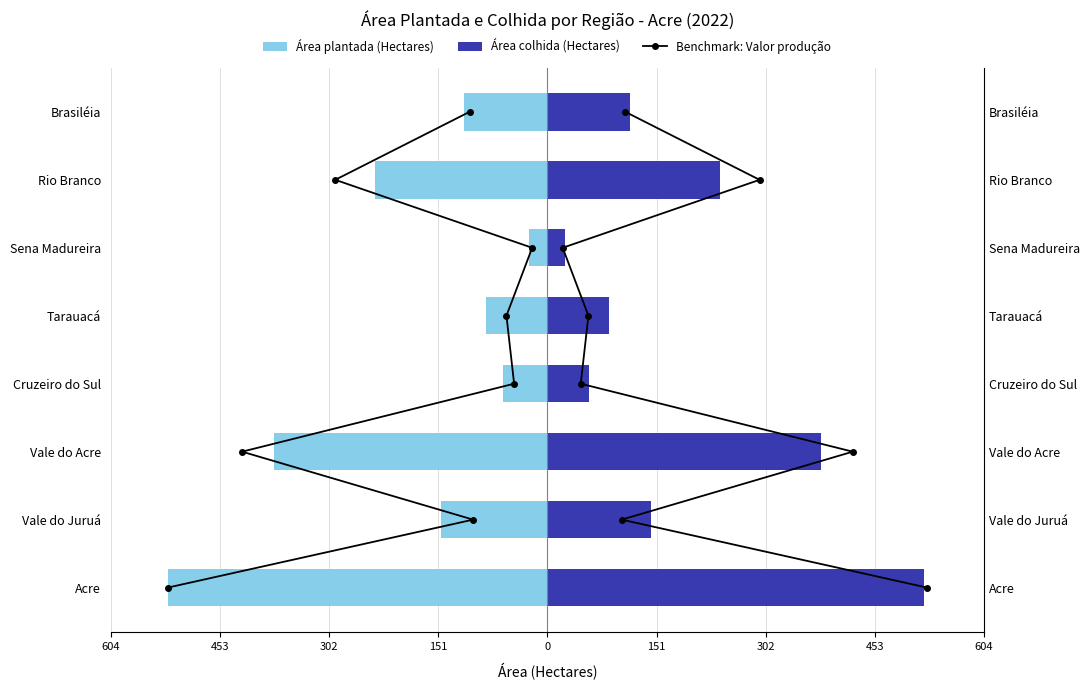

Which series has the largest total across all categories?

Área colhida (Hectares)